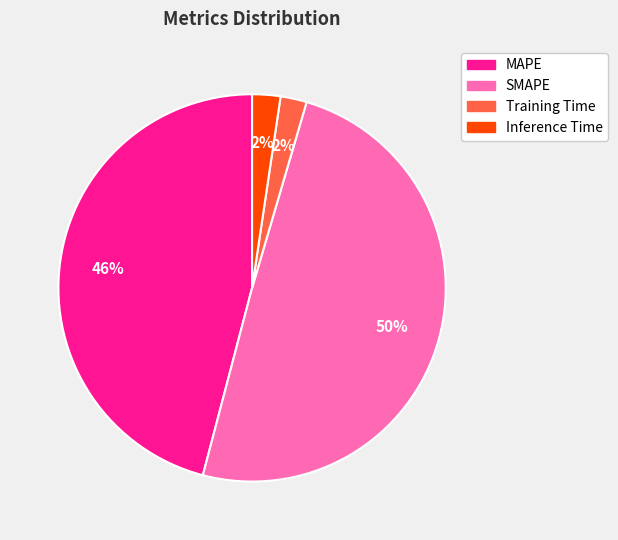

Which has a higher value, MAPE or Inference Time?

MAPE